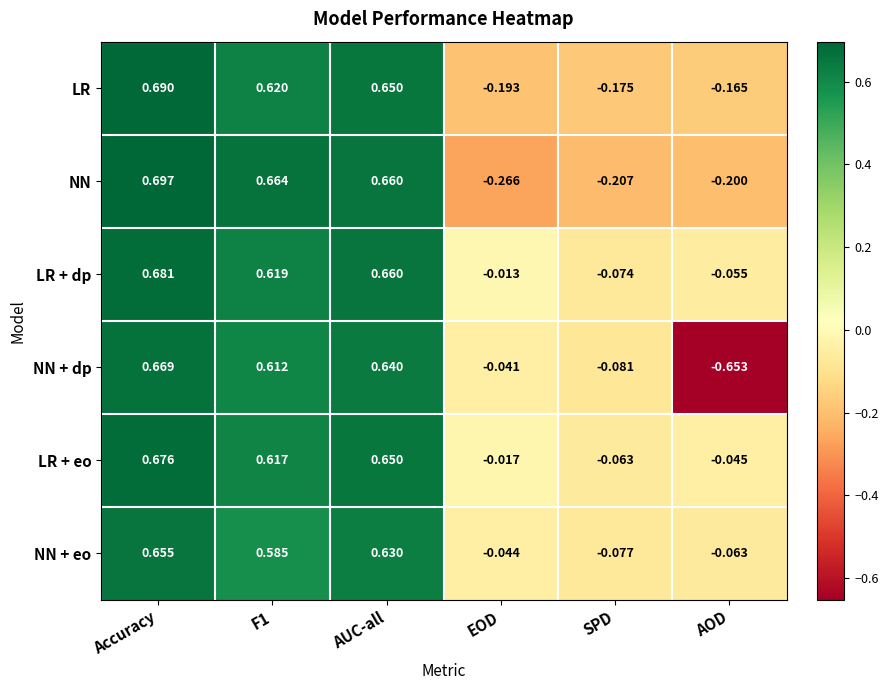

Which series has the widest spread of values?

NN + dp